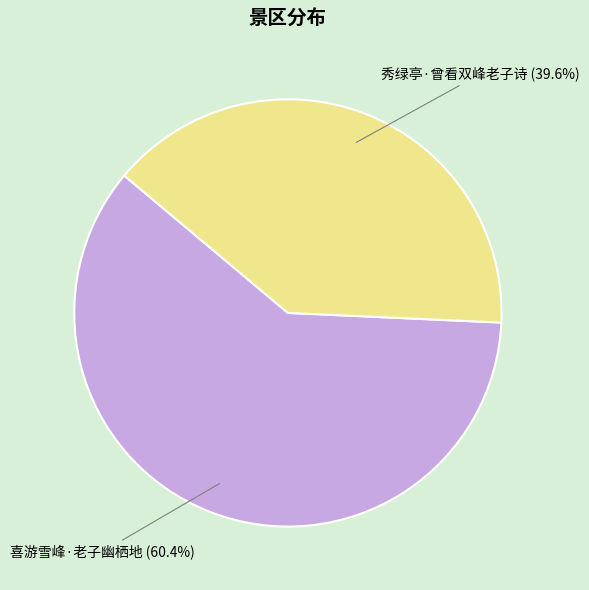

How many slices are in this pie chart?

2